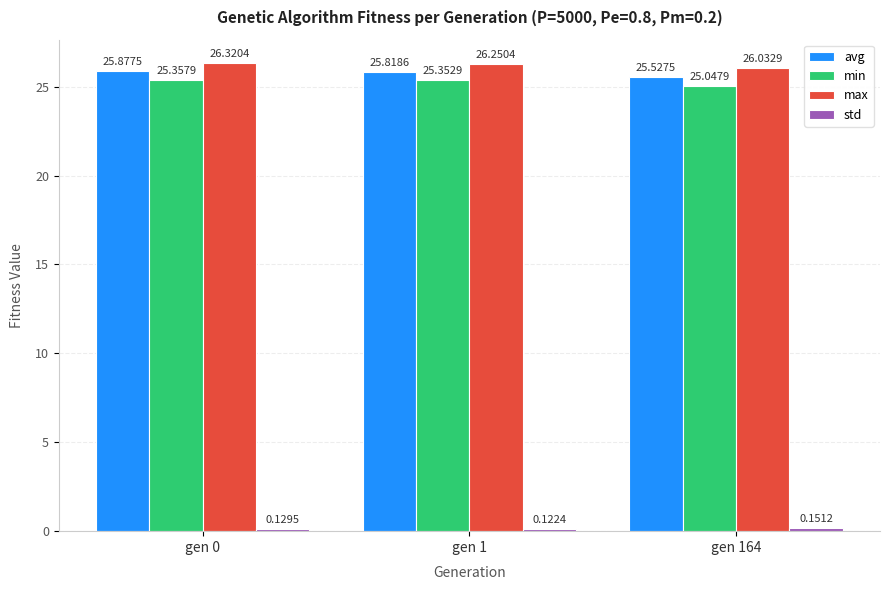

Rank the categories by avg value from highest to lowest.

gen 0, gen 1, gen 164